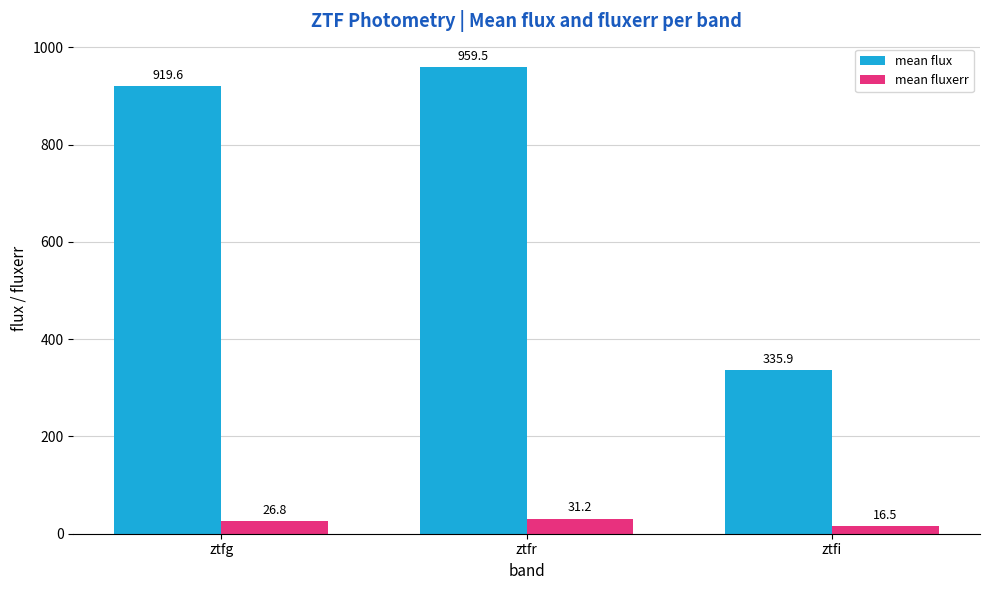

Reading left to right, extract all data points from this chart.

mean flux: 919.6	959.5	335.9
mean fluxerr: 26.8	31.2	16.5